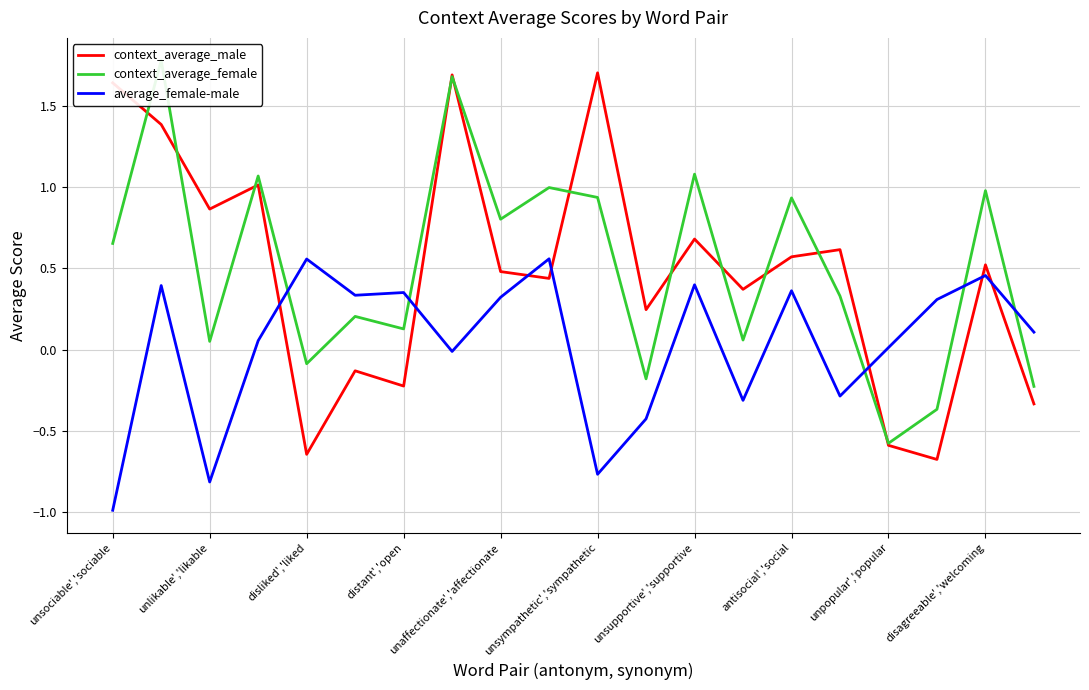

What is the maximum value shown in the chart?

1.8